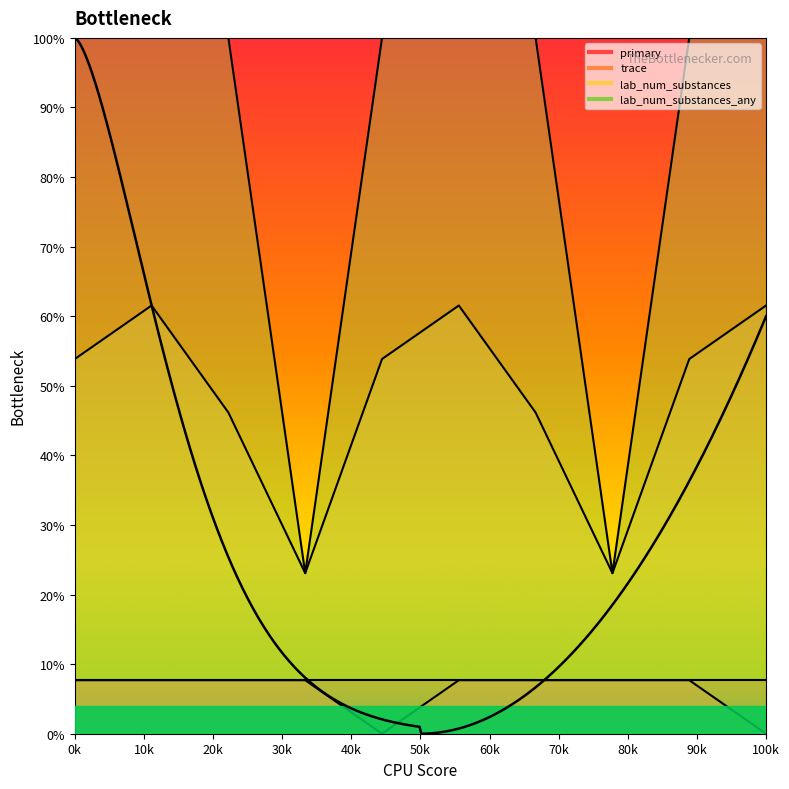

How many lines are shown in the chart?

3